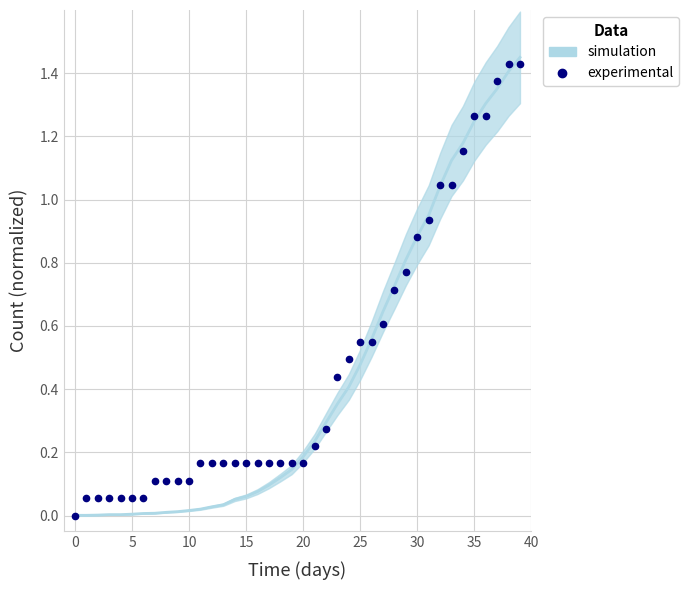

True or false: the data shows 0.8 at 29.

True